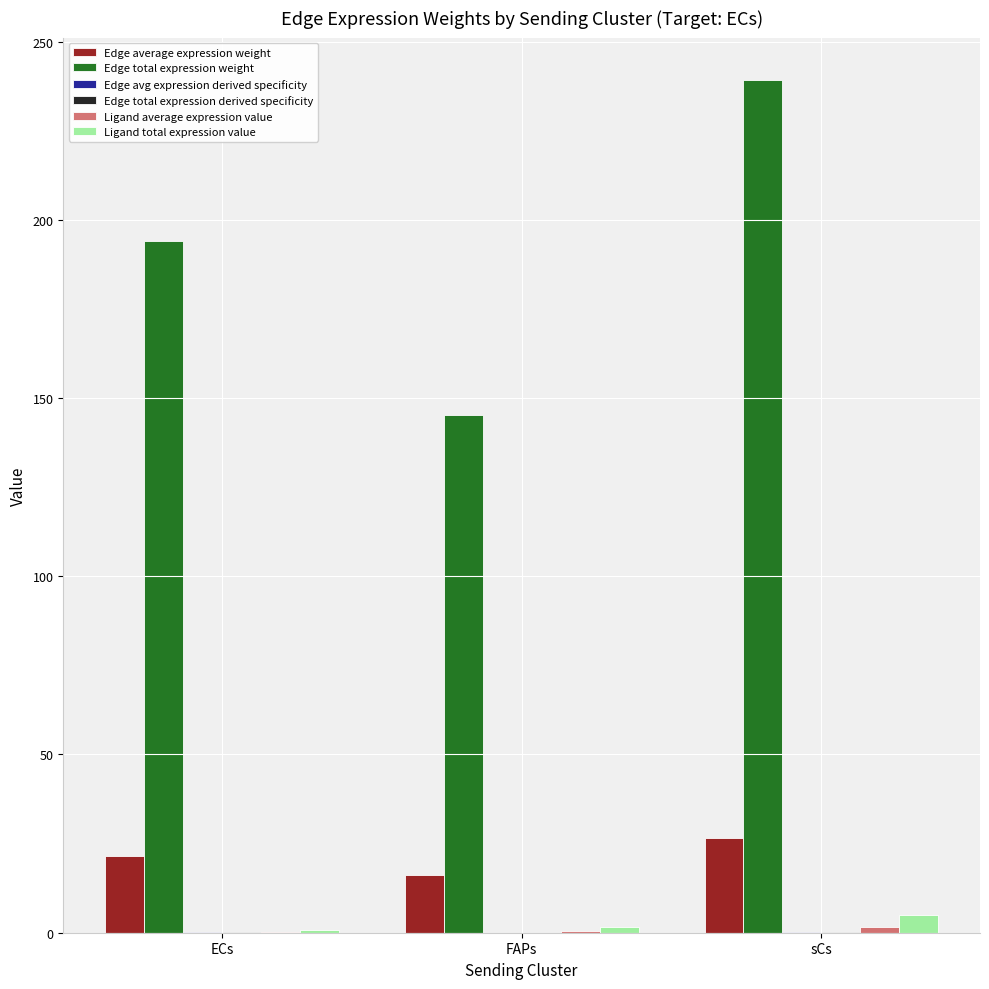

What is the sum of all Ligand total expression value values?

7.4